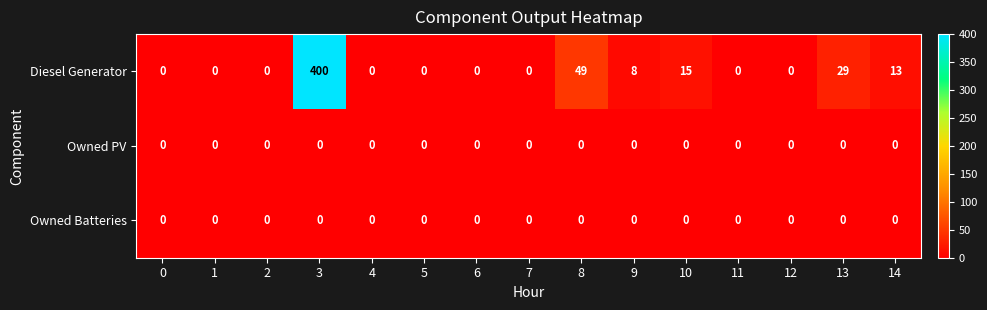

How many data points in Diesel Generator are above 0?

6